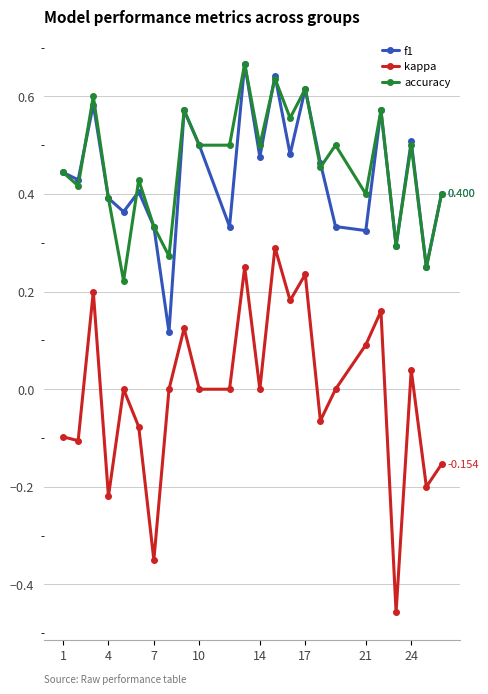

True or false: accuracy and kappa cross at least once.

False